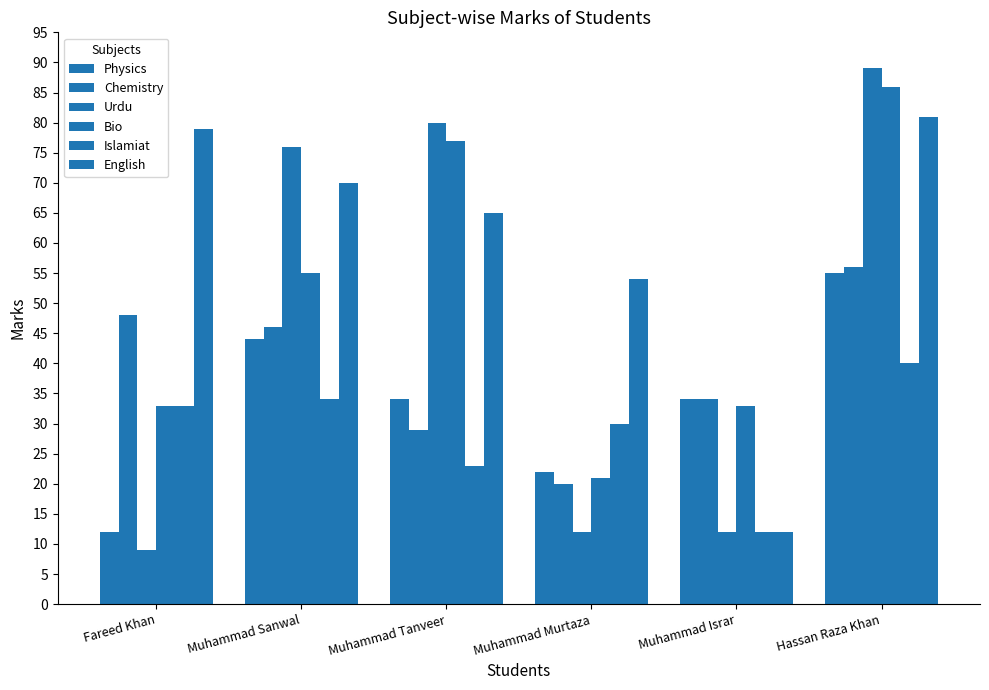

True or false: English has a value of 6 at Muhammad Israr.

False